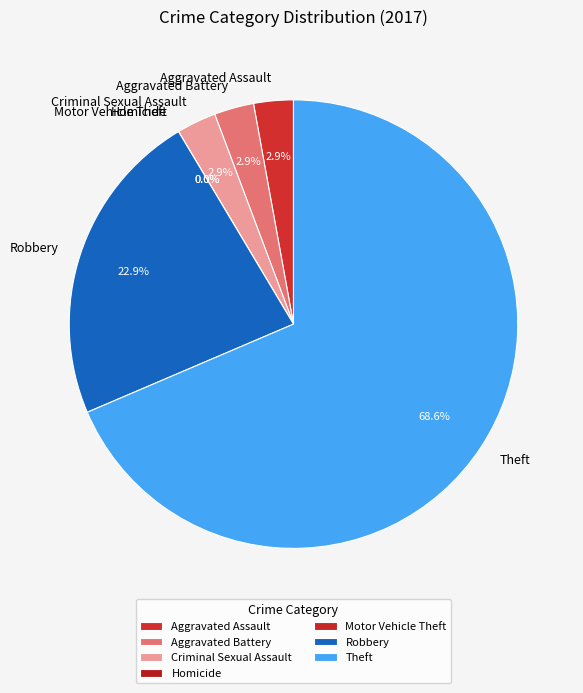

What percentage do Theft and Homicide together represent?

68.6%